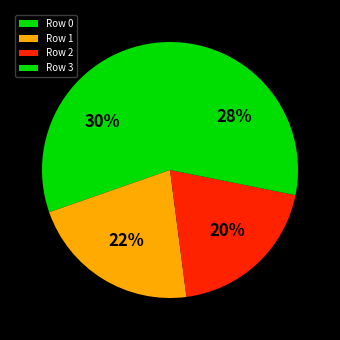

What is the ratio of the value at Row 2 to the value at Row 3?

0.7